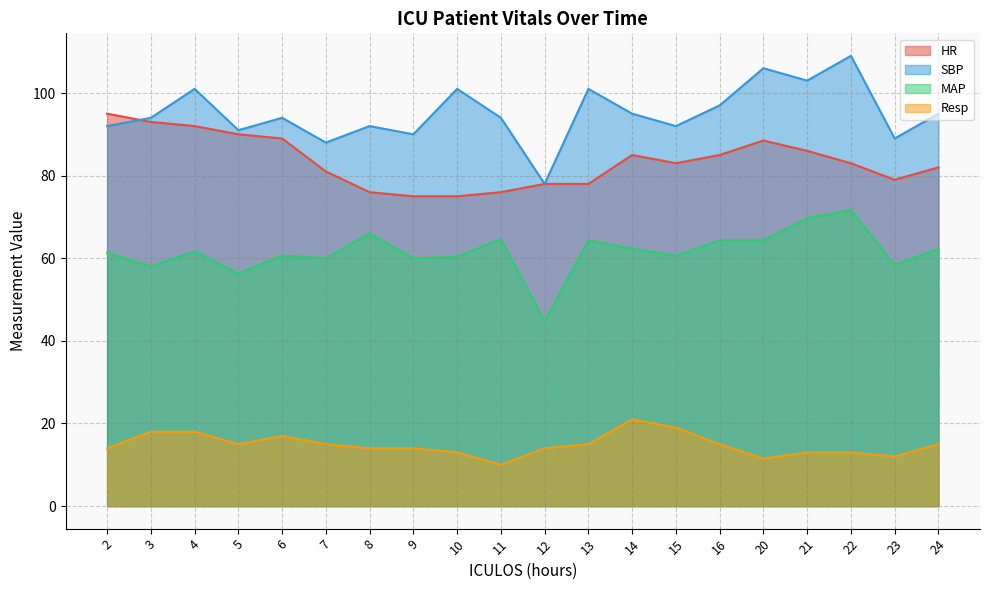

What is the smallest value displayed?

10.0